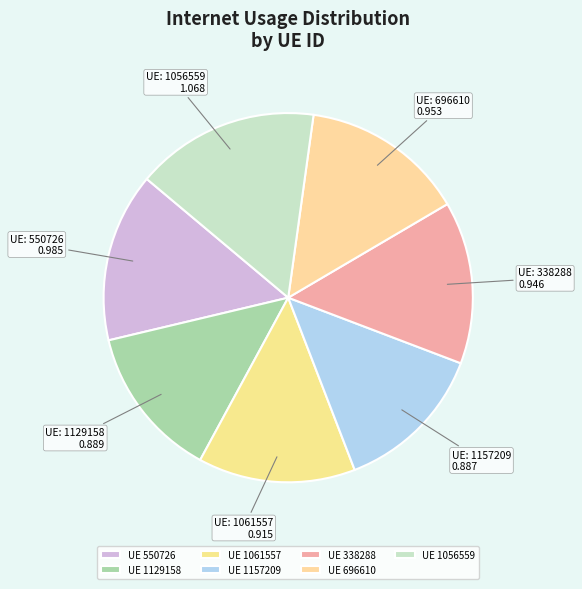

How many slices are in this pie chart?

7